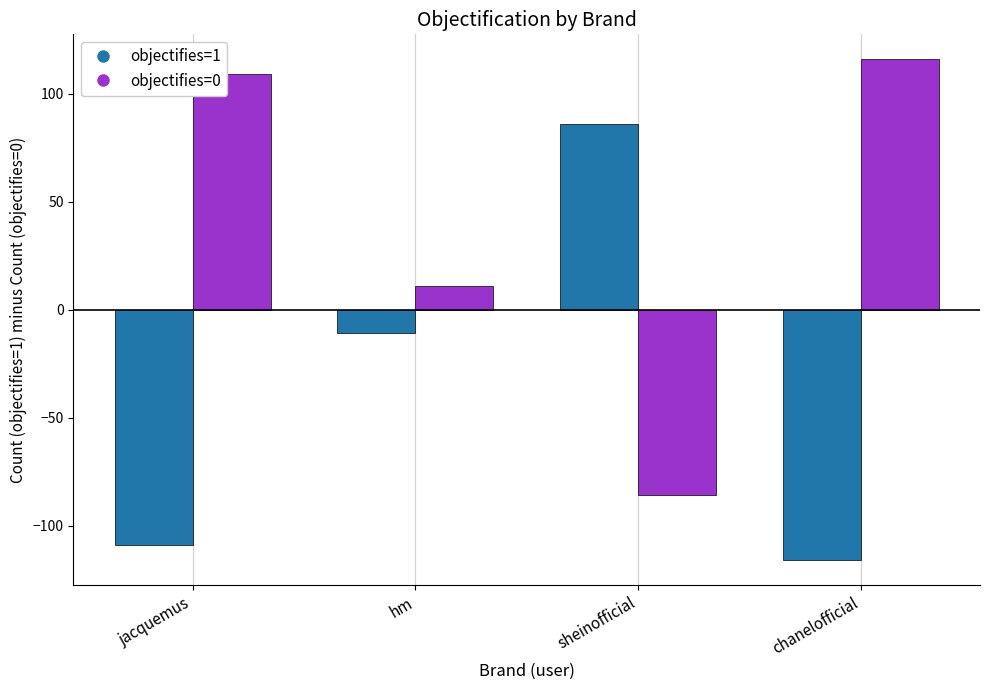

What is the label of the 1st bar from the left?

jacquemus